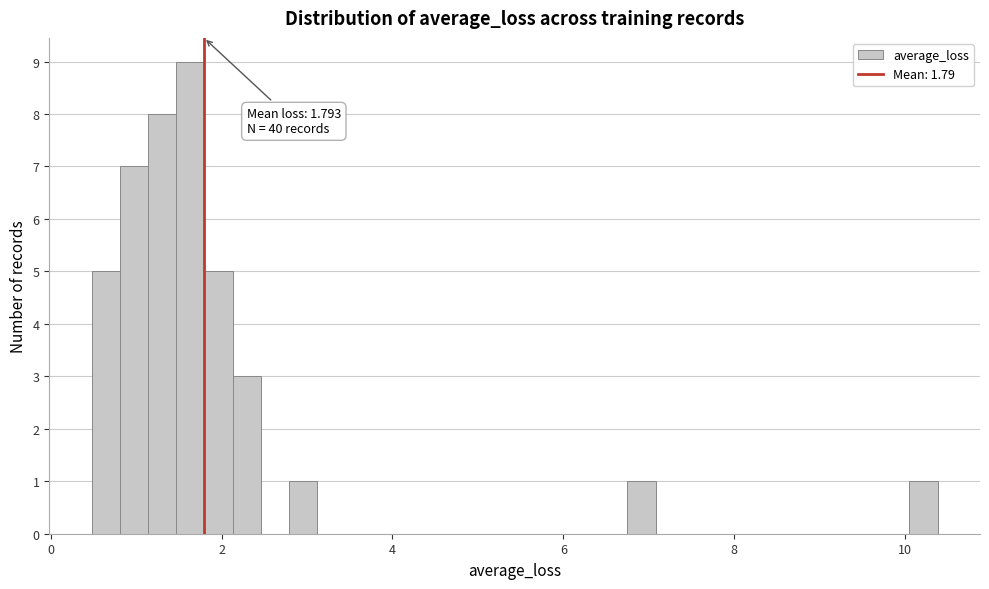

Read against the x-axis, roughly where is the centre of the tallest bar?

1.6